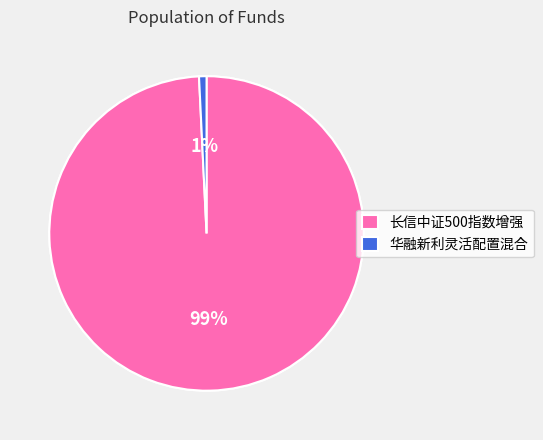

To the nearest percent, what is the average slice percentage?

50%